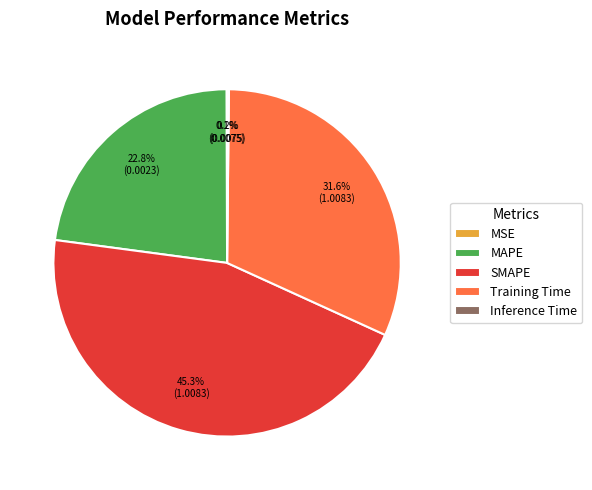

What portion of the pie excludes MAPE?

77.2%